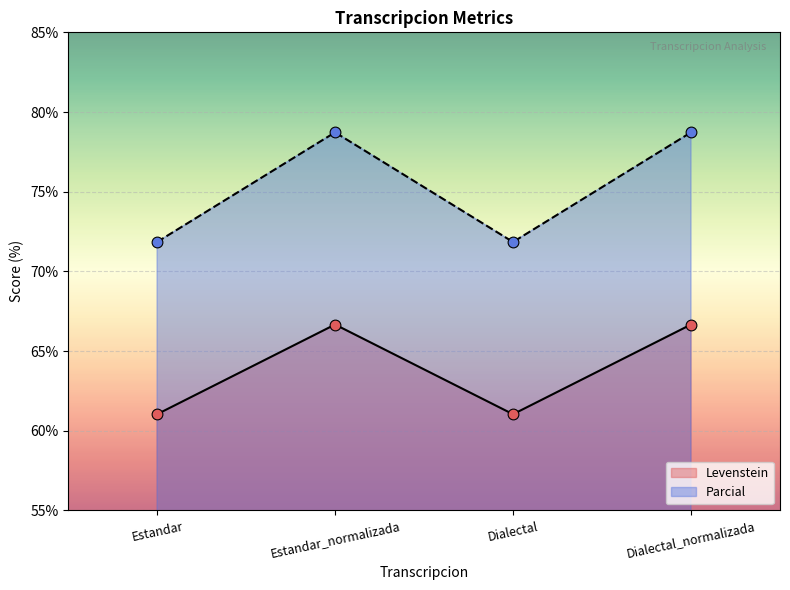

Is the value of Levenstein at Dialectal_normalizada greater than the value of Parcial at Estandar_normalizada?

No